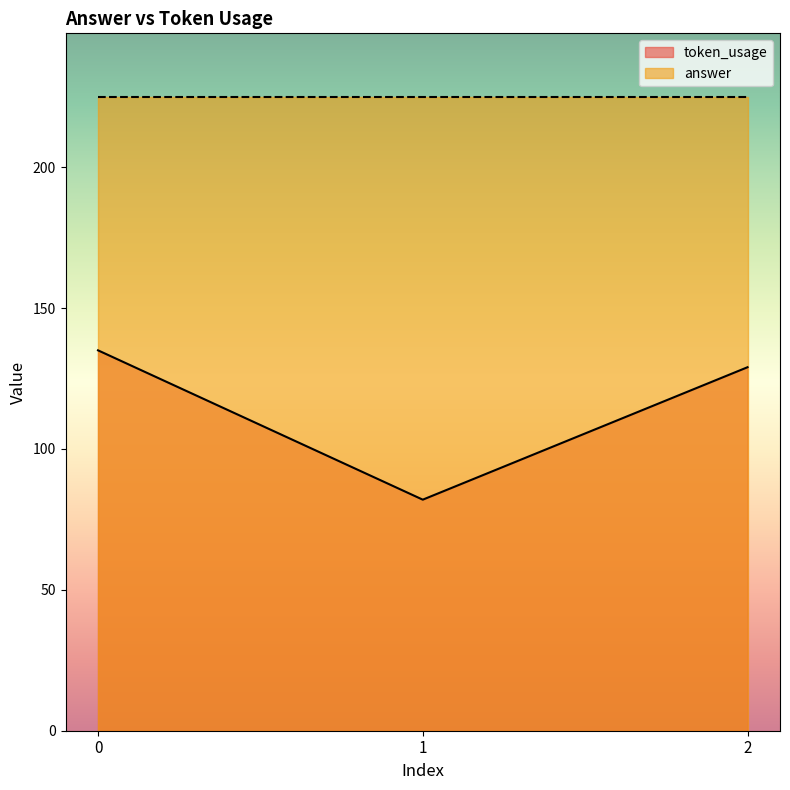

What is the minimum value shown in the chart?

82